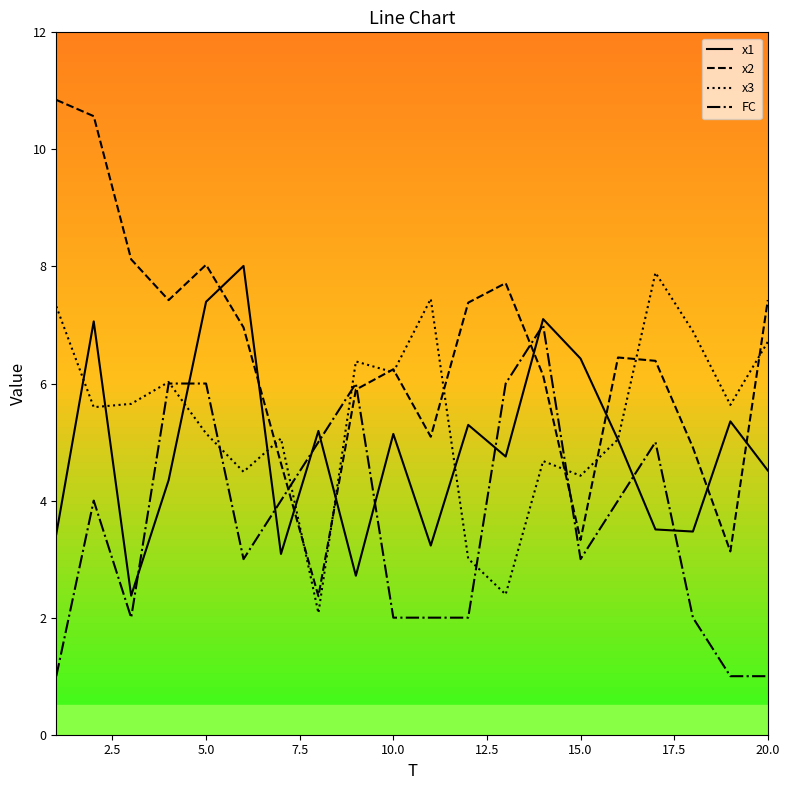

After their last crossing, which series has the higher values: x2 or FC?

x2